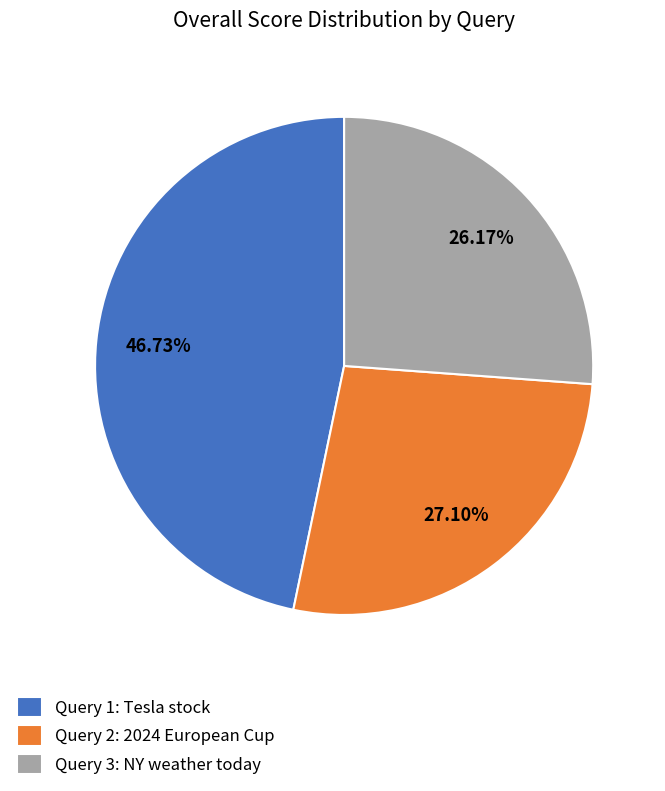

To the nearest percent, what is the average slice percentage?

33%